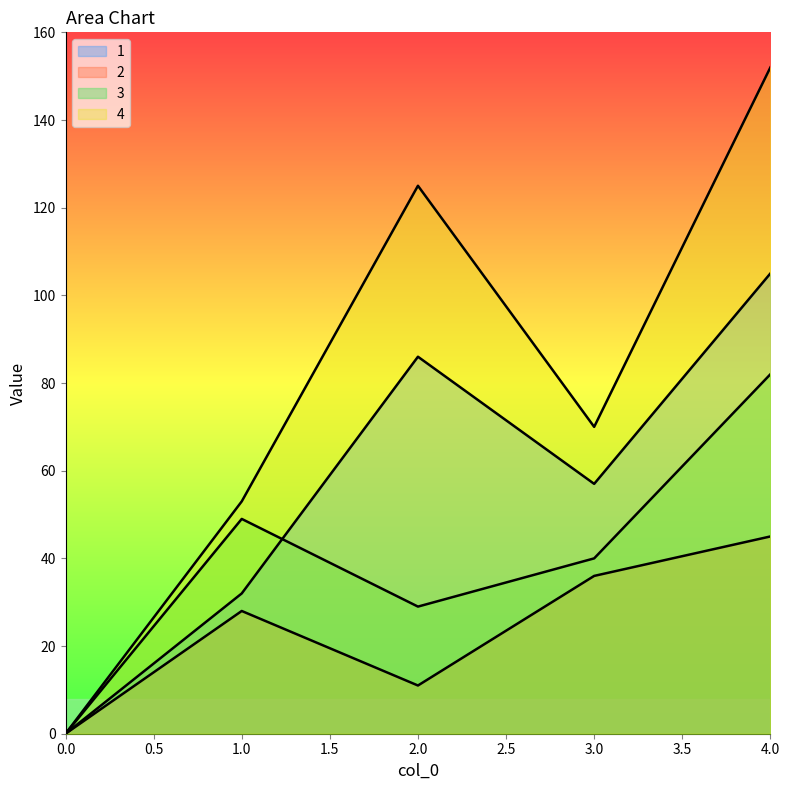

What is the difference between the second highest and second lowest values in the 3 series?

20